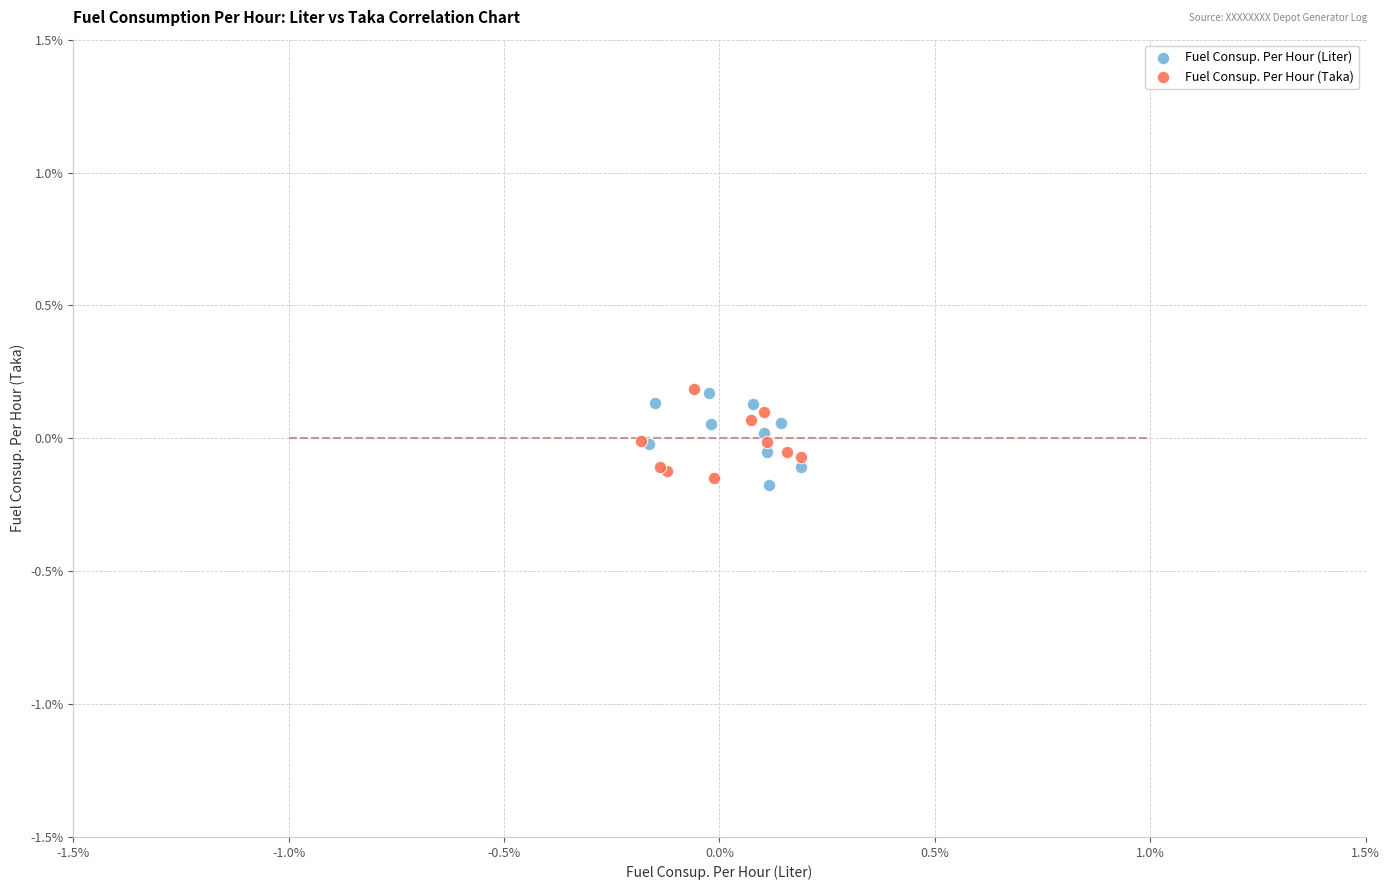

What are all the series names shown in the legend?

Fuel Consup. Per Hour (Liter), Fuel Consup. Per Hour (Taka)